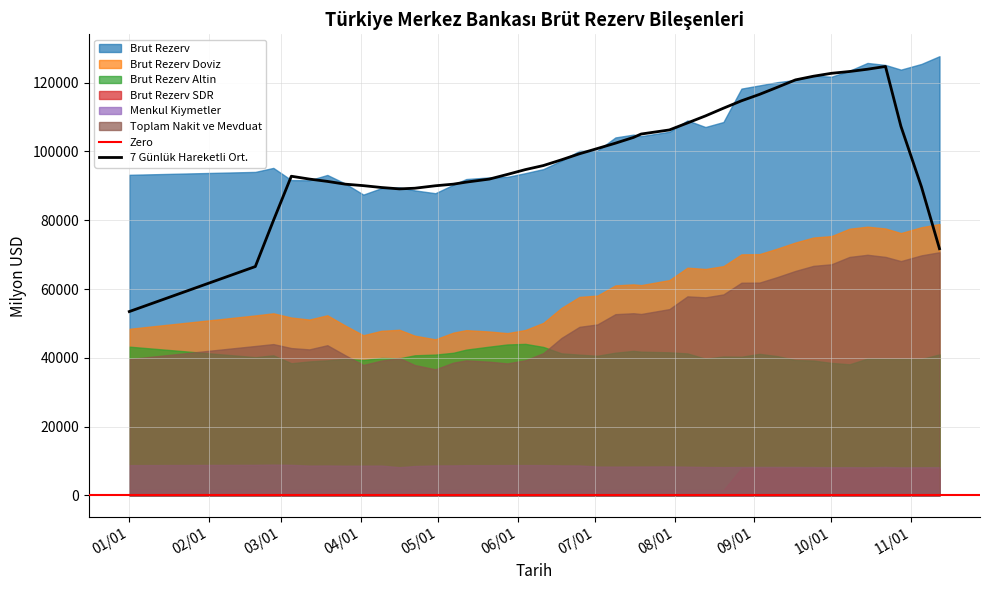

Reading left to right, what are all the values shown in this chart?

Brut Rezerv: 93206	94048	95213	91663	91611	93161	90638	87446	89320	89540	88676	87850	90326	91974	92447	92604	93686	94866	97322	100158	100213	104068	104886	104439	105720	109009	107098	108555	118264	119197	120141	120786	122043	121721	123462	125727	125141	123783	125443	127690
Brut Rezerv Doviz: 48431	52320	52942	51705	51128	52363	49367	46564	47849	48151	46431	45371	47319	48043	47649	47171	48089	50165	54489	57707	58090	61054	61352	61133	62596	66204	65831	66648	70078	70144	71762	73526	74970	75384	77529	78123	77600	76269	77970	78906
Brut Rezerv Altin: 43241	40184	40719	38416	38947	39263	39745	39361	39943	39855	40730	40936	41468	42383	43249	43883	44048	43153	41298	40918	40595	41486	42007	41778	41592	41274	39742	40386	40308	41151	40480	39367	39204	38517	38107	39772	39695	39678	39653	40995
Brut Rezerv SDR: 1533	1543	1551	1541	1535	1534	1525	1520	1527	1533	1514	1542	1538	1547	1548	1549	1548	1547	1534	1532	1527	1527	1526	1527	1531	1530	1524	1520	7877	7901	7898	7892	7868	7819	7825	7831	7845	7835	7819	7788
Menkul Kiymetler: 8790	8882	8951	8875	8678	8702	8639	8646	8670	8200	8539	8714	8726	8783	8782	8803	8811	8802	8726	8707	8381	8365	8394	8392	8435	8337	8256	8219	8246	8278	8272	8262	8236	8191	8205	8169	8263	8149	8182	8216
Toplam Nakit ve Mevduat: 39640	43437	43990	42830	42449	43660	40727	37917	39178	39950	37891	36657	38593	39260	38867	38367	39278	41362	45762	48999	49708	52689	52958	52741	54160	57866	57575	58428	61831	61865	63489	65264	66734	67193	69324	69953	69336	68119	69788	70690